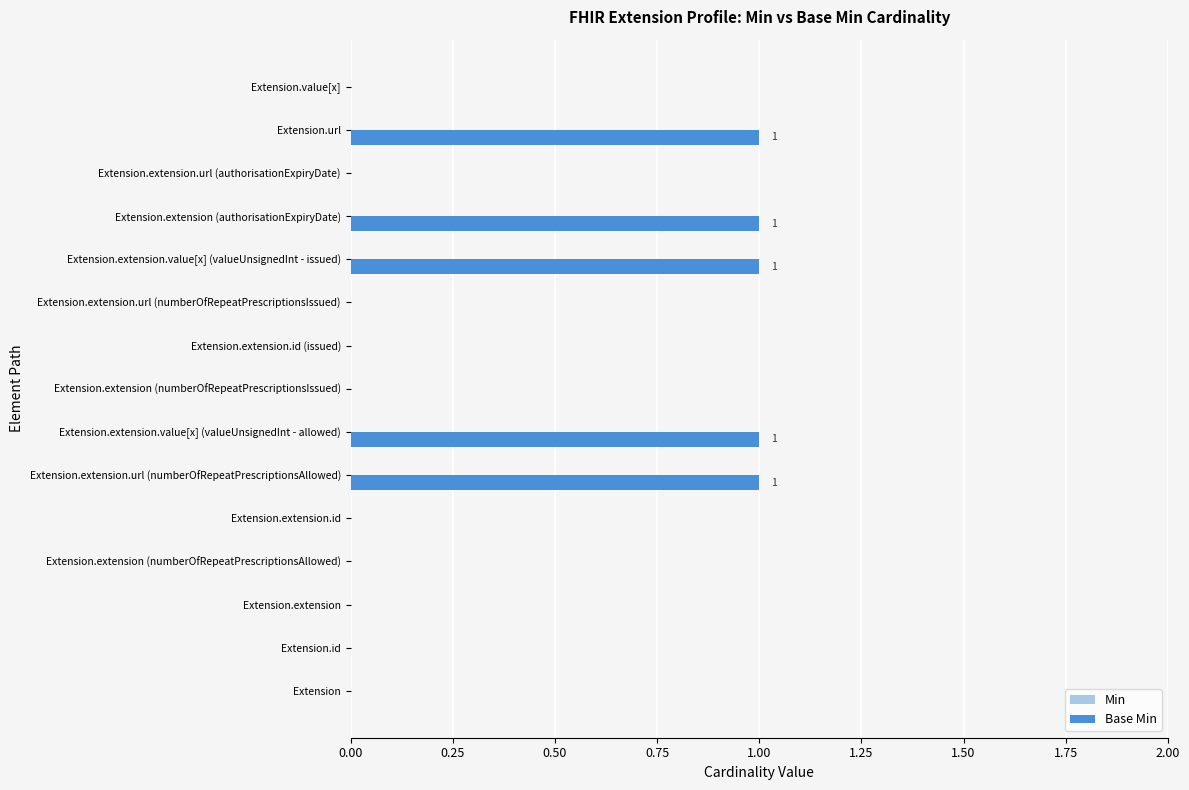

What is the sum of all values?

5